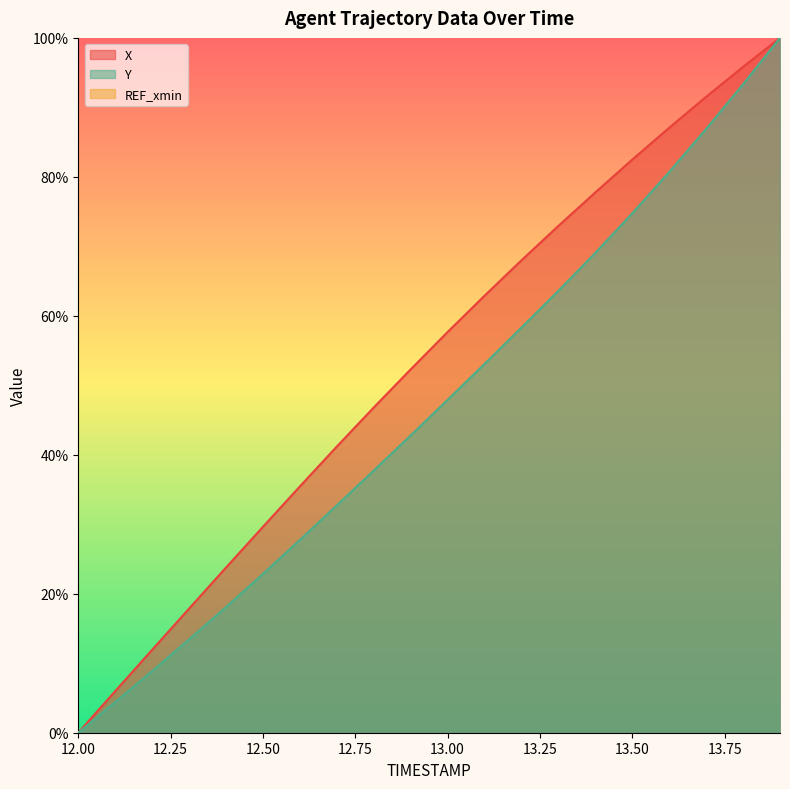

Which has a higher value, 12.4 or 13.1?

13.1